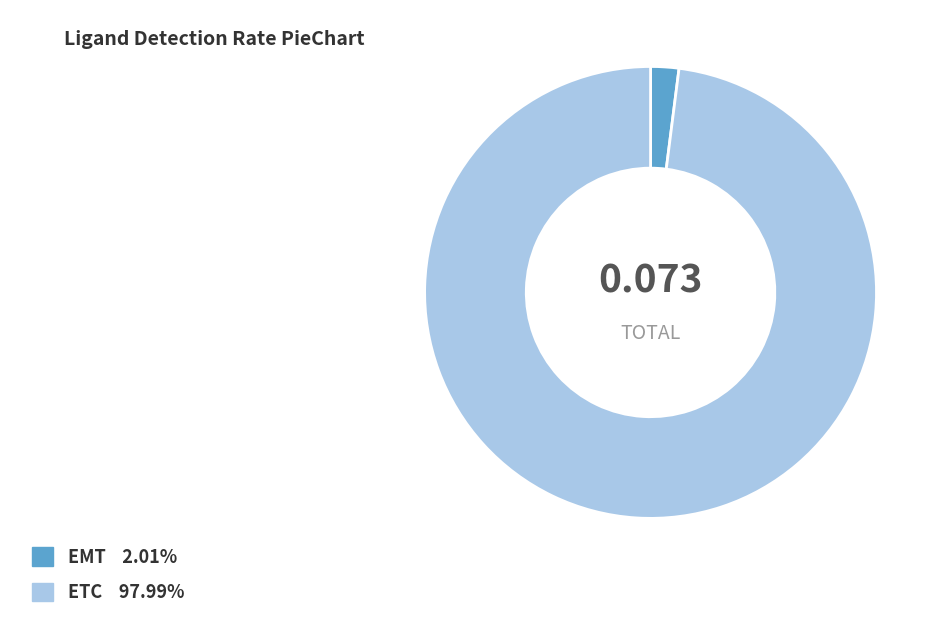

Combined, do EMT and ETC account for over 50%?

Yes